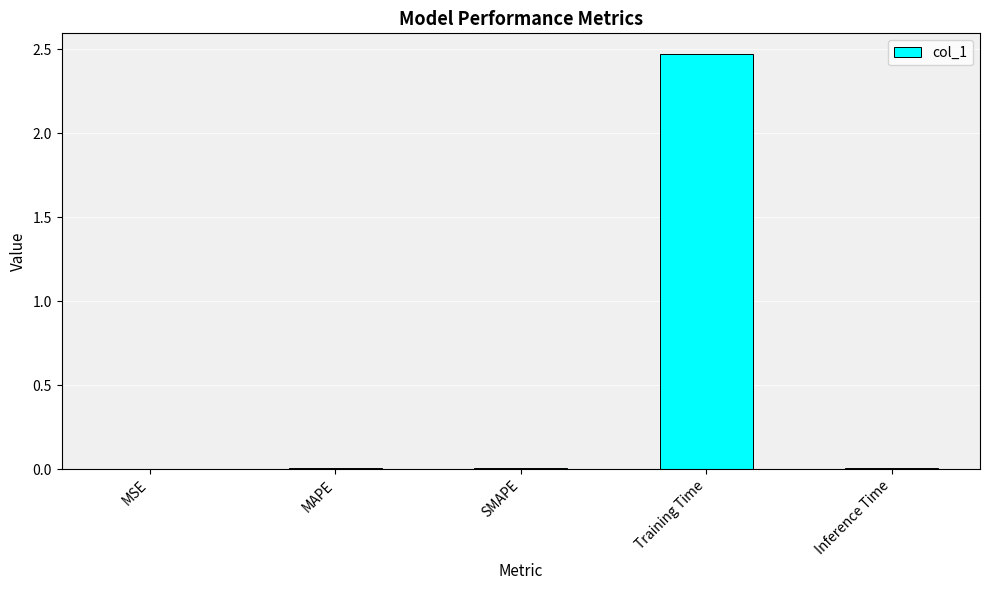

True or false: the data shows 0.0 at MAPE.

True